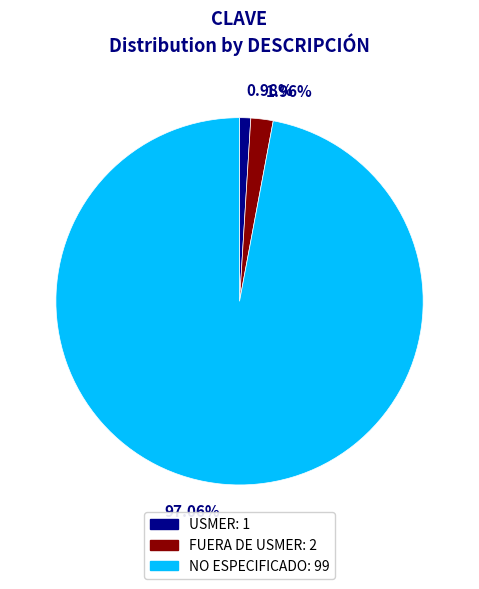

Count the number of slices in the pie.

3